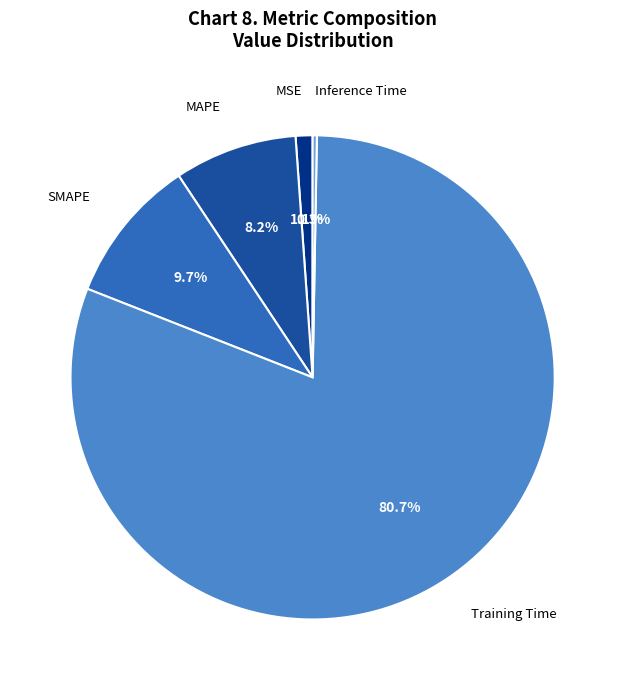

To the nearest percent, what is the average slice percentage?

20%